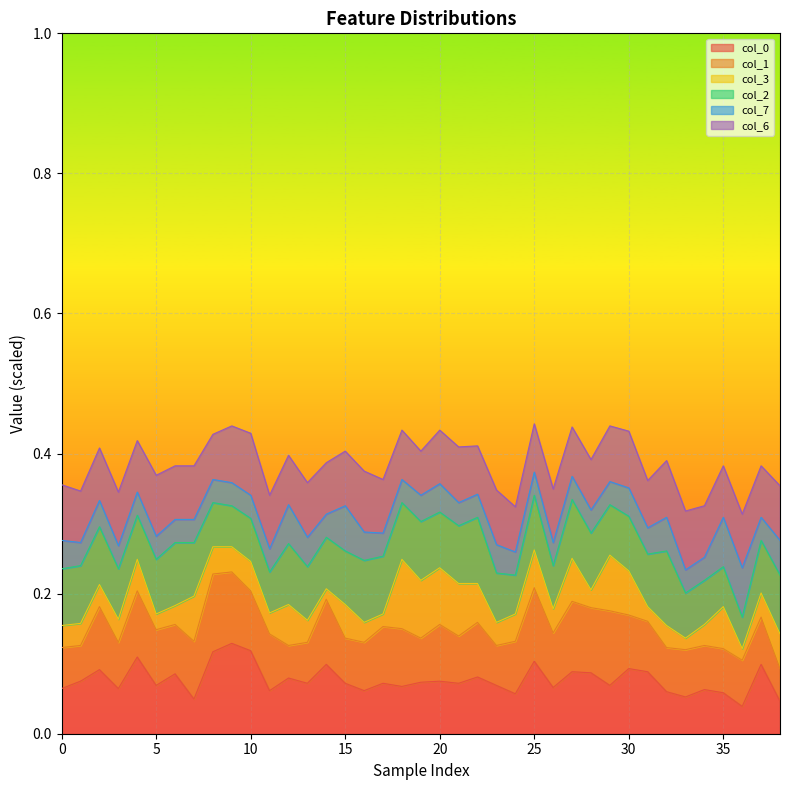

Which category has the highest value in the col_6 series?

10